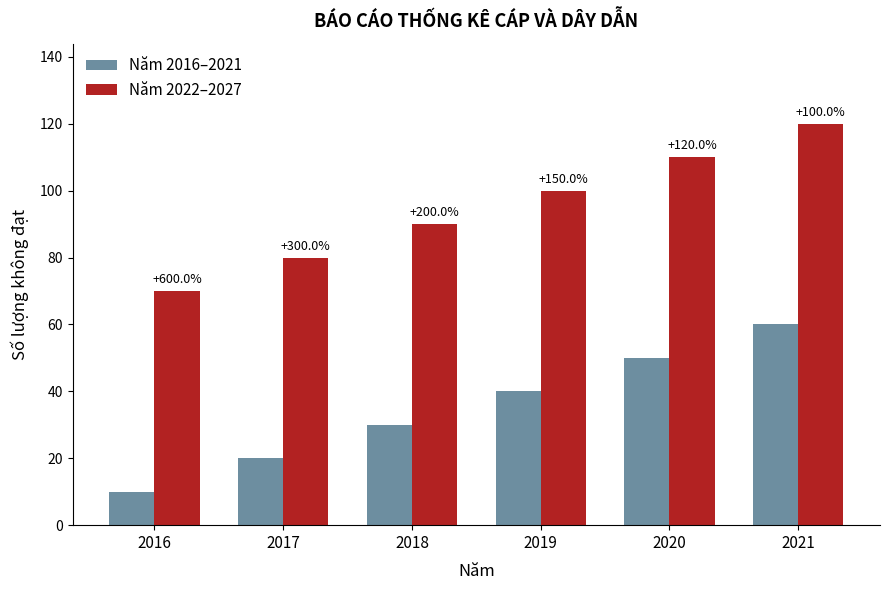

What are all the series names shown in the legend?

Năm 2016–2021, Năm 2022–2027